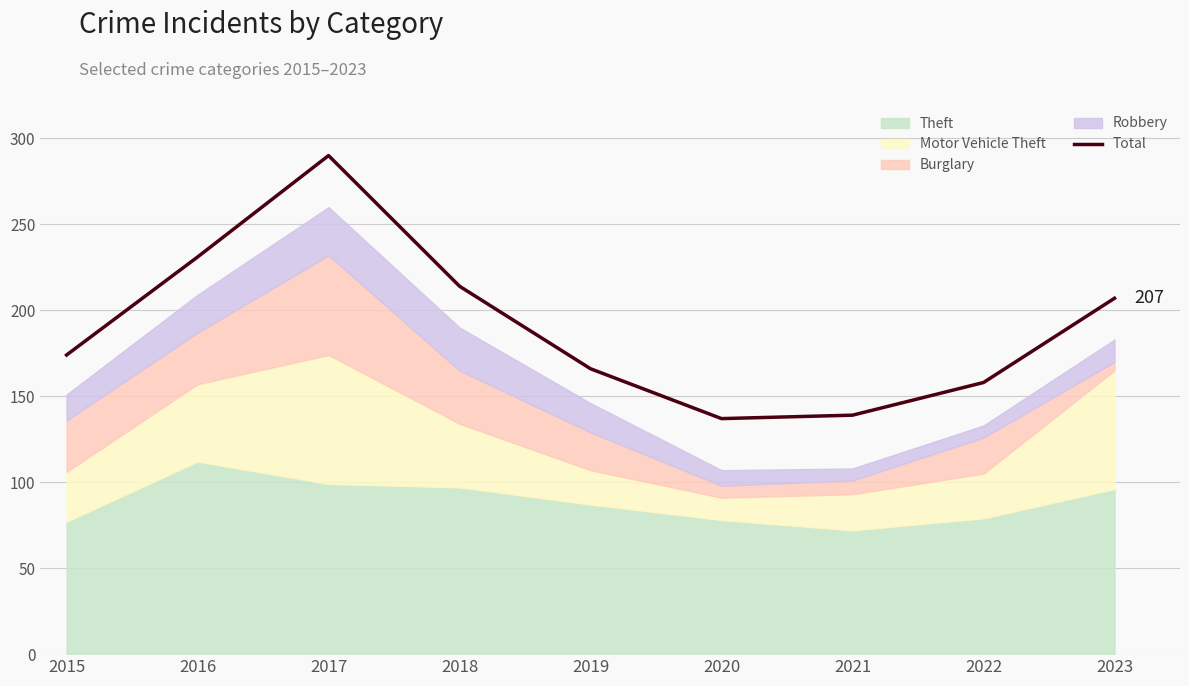

What is the change in value from 2015 to 2020?

-37